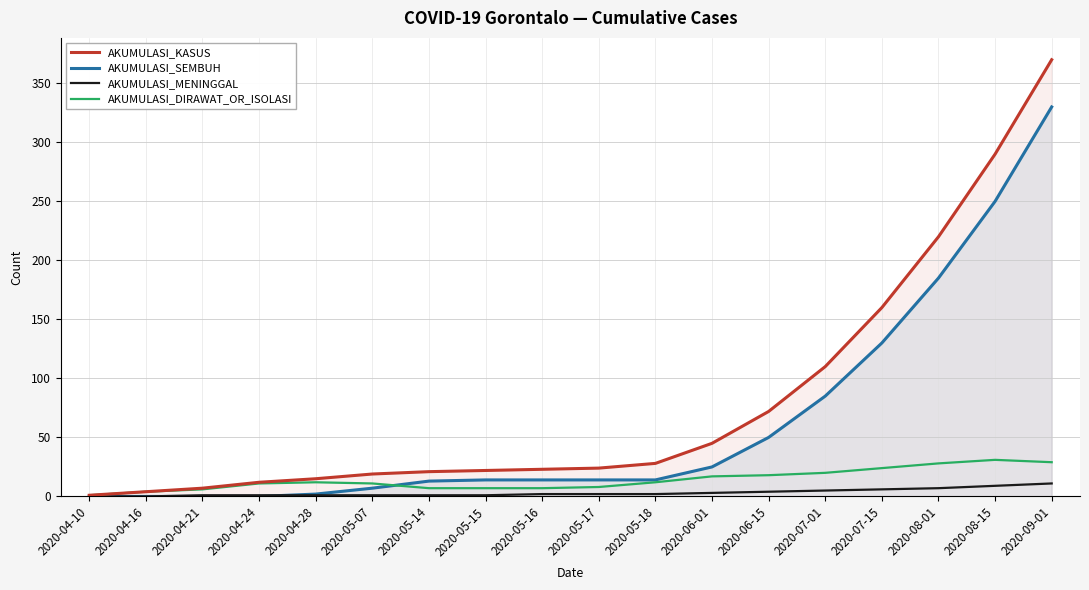

Where does the AKUMULASI_MENINGGAL series first go above 2?

2020-06-01